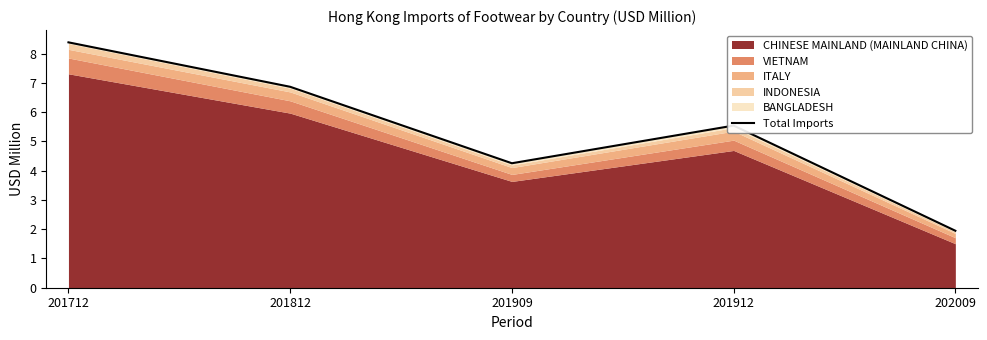

Reading left to right, transcribe all the data shown in this chart.

201712=8.4	201812=6.9	201909=4.3	201912=5.5	202009=1.9